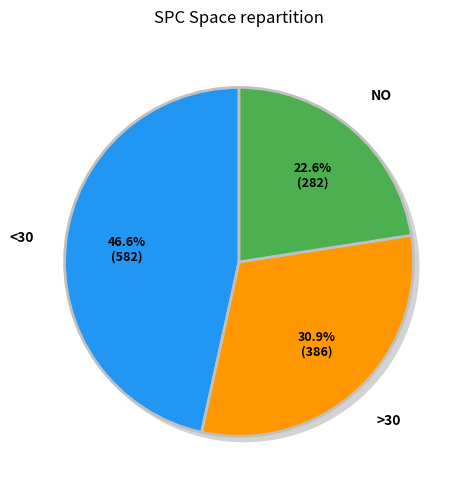

Is it true that 21 is 2% of the pie?

True